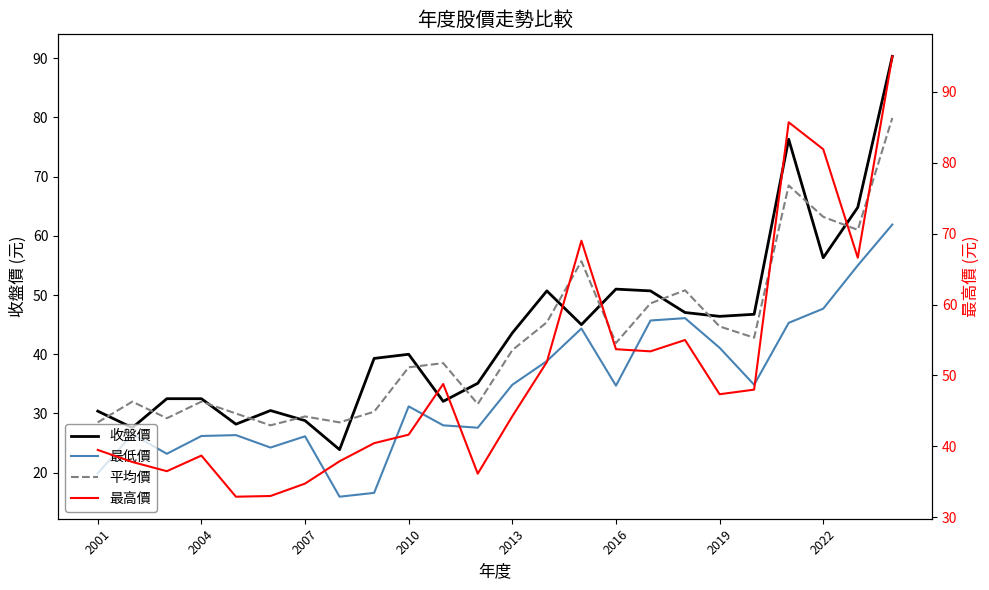

What is the value of the 收盤價 point at the 8th from the left?

23.9